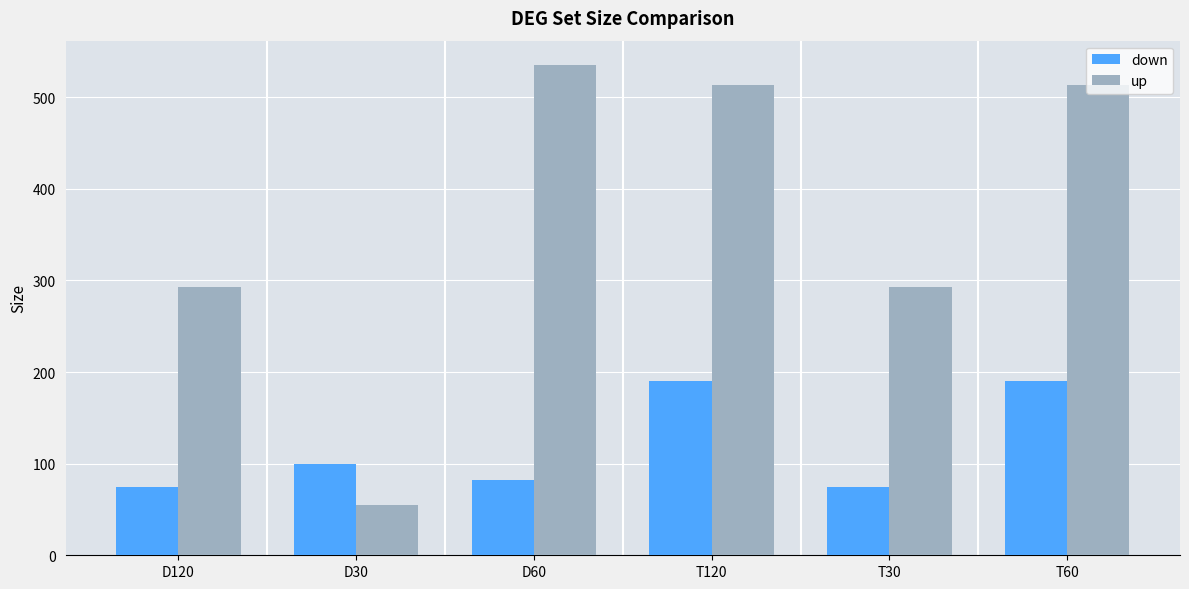

Between D120 and T120, which series saw the biggest shift?

up